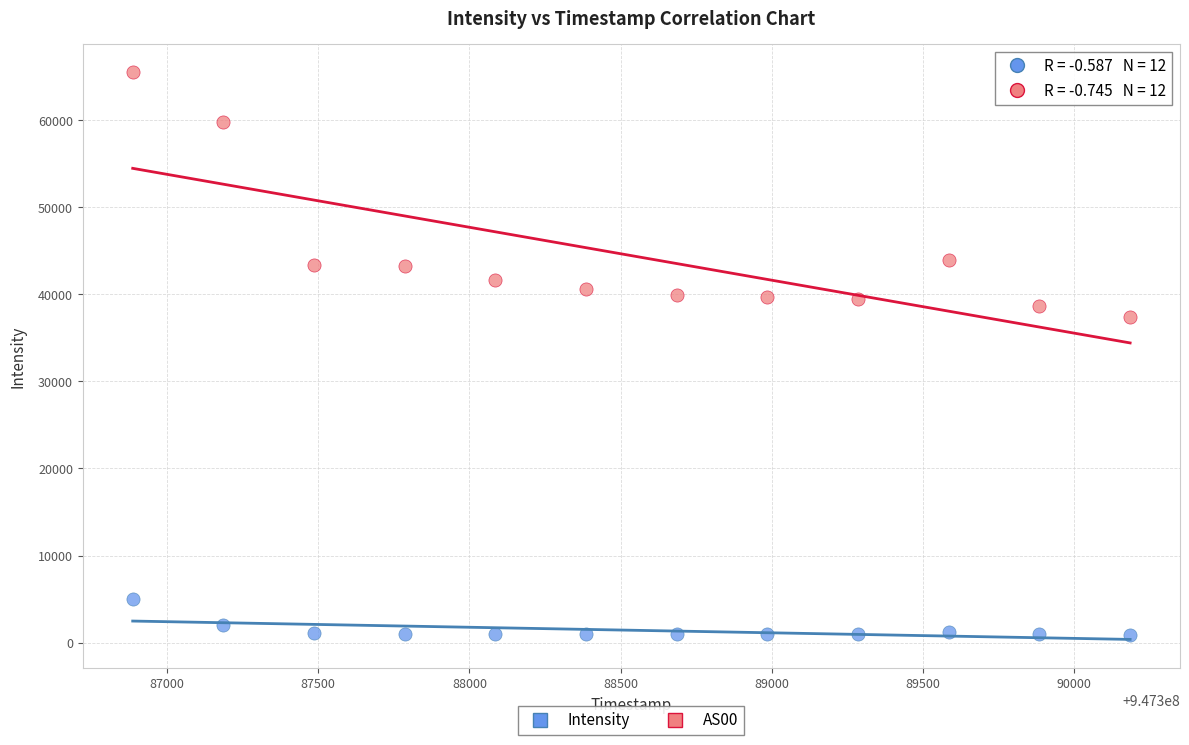

What are all the series names shown in the legend?

Intensity, AS00